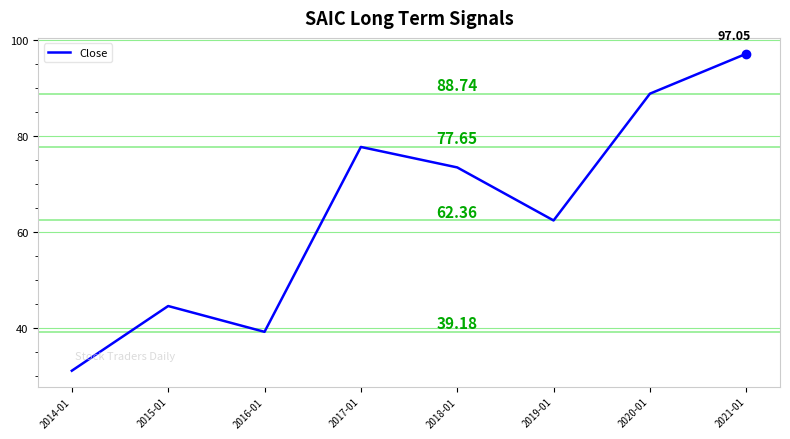

What is the greatest value displayed?

97.1